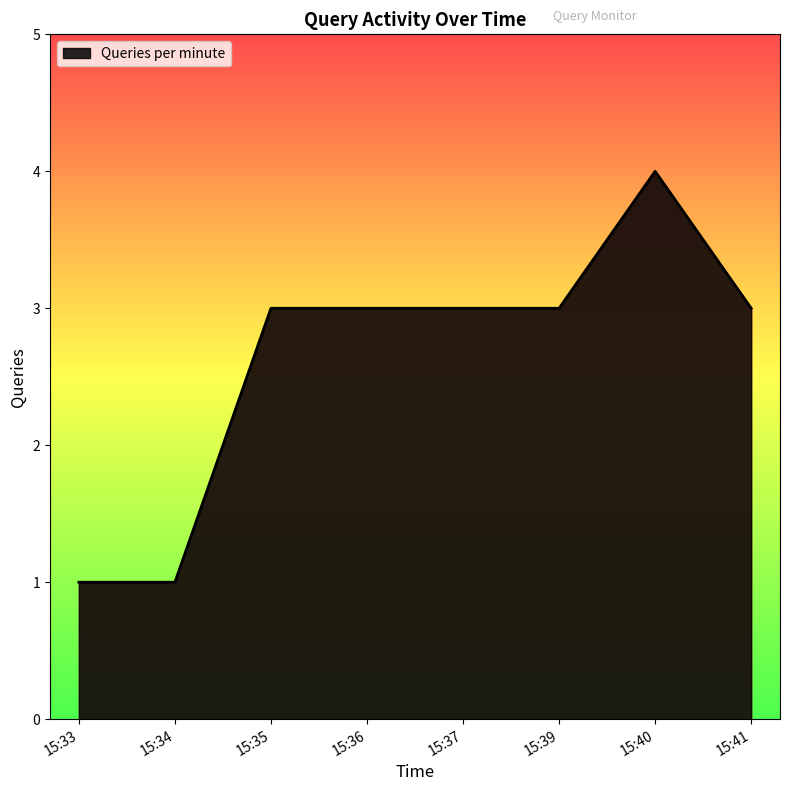

What is the ratio of the value at 15:34 to the value at 15:41?

0.3